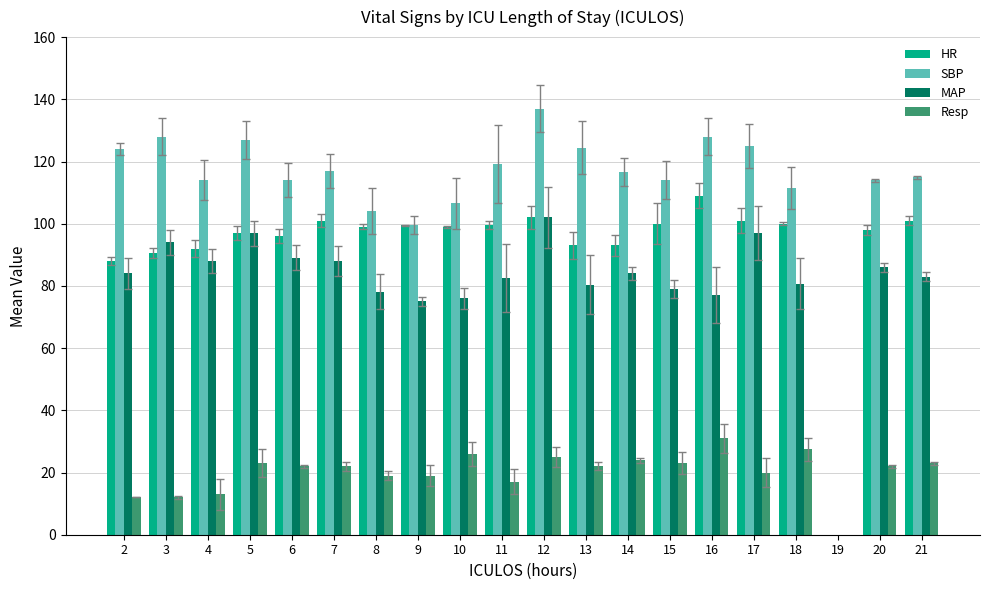

Which series has the widest spread of values?

SBP